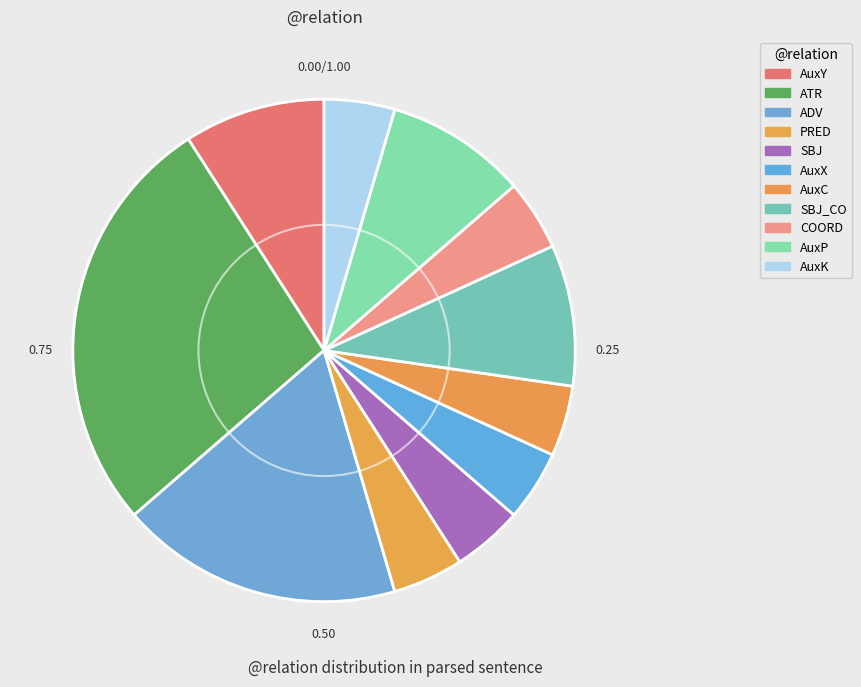

To the nearest percent, what is the average slice percentage?

9%